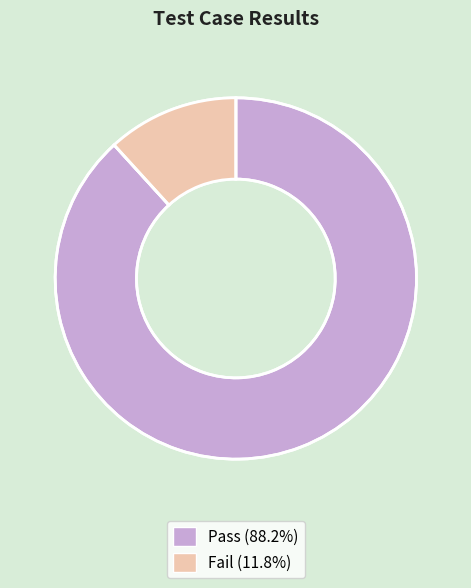

How many slices are in this pie chart?

2